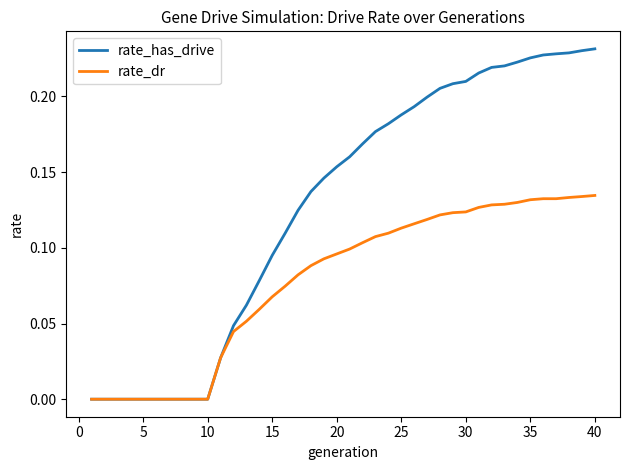

Which series has the largest total across all categories?

rate_has_drive